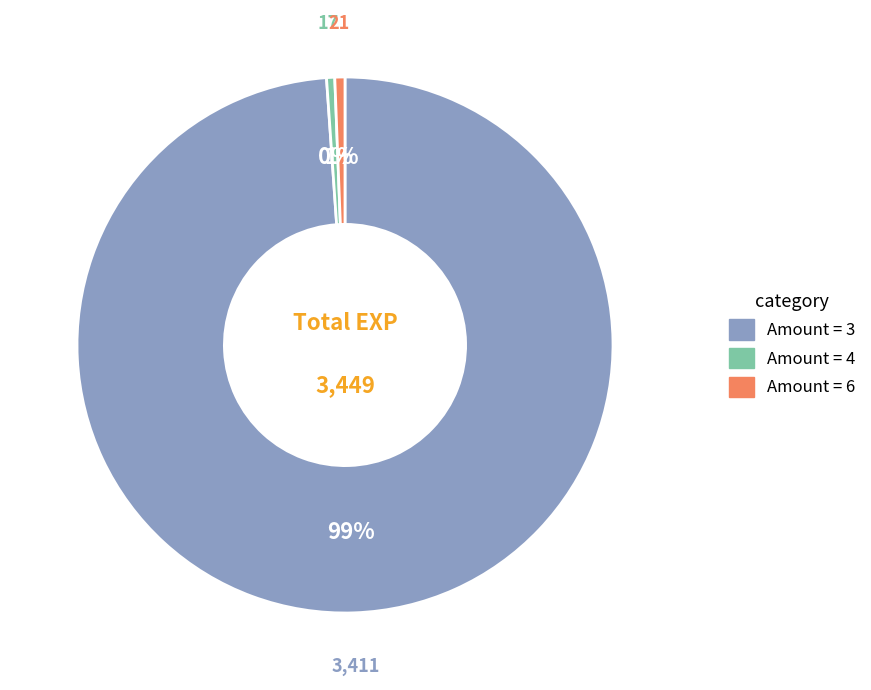

Which slice is the largest?

Amount = 3